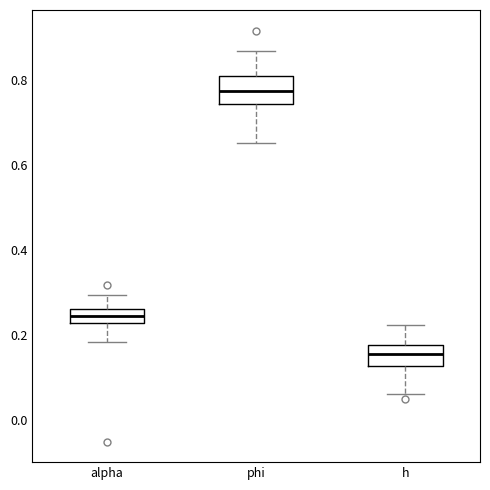

Reading left to right, transcribe this box plot: for each box, give where its median line is, the range the box spans, and where its two whiskers end, as read against the y-axis. The values are not printed on the chart, so give them approximately, as read against the axis.

alpha: median 0.24, box 0.22 to 0.26, whiskers 0.18 to 0.30
phi: median 0.78, box 0.74 to 0.82, whiskers 0.66 to 0.86
h: median 0.16, box 0.12 to 0.18, whiskers 0.06 to 0.22